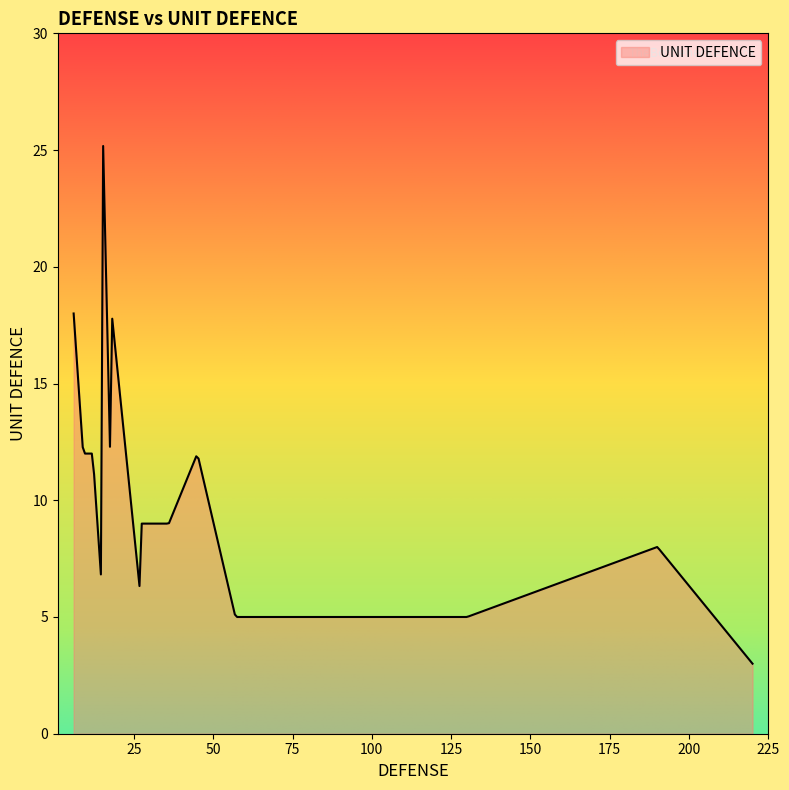

Count the number of data series in this chart.

1